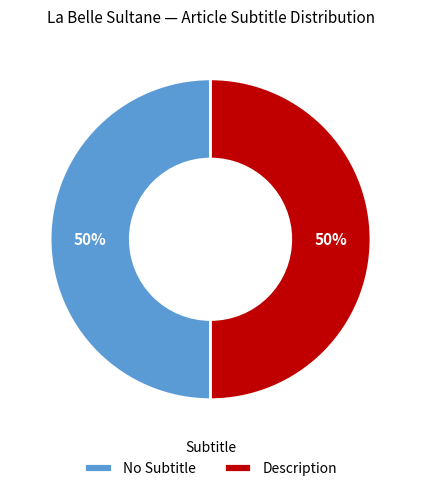

To the nearest percent, what is the combined percentage of Description and No Subtitle?

100%